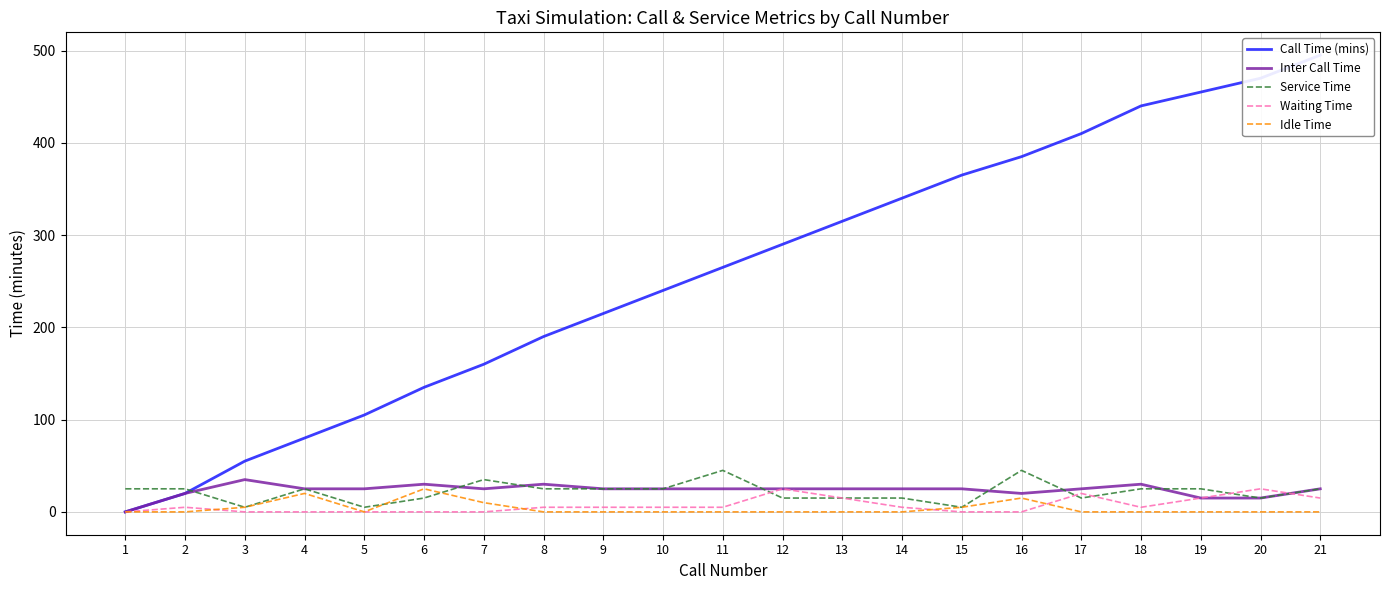

True or false: Service Time and Call Time (mins) intersect in this chart.

True